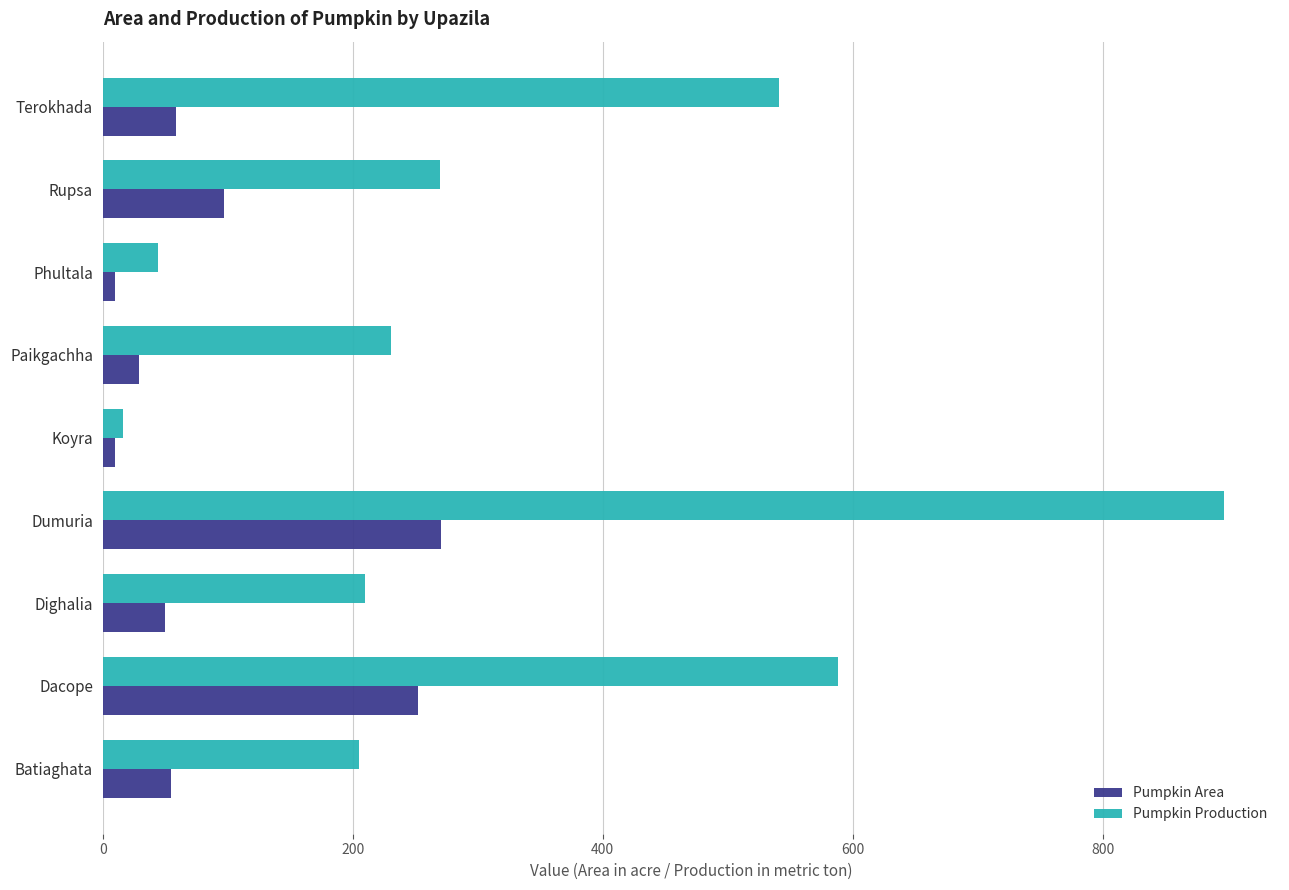

Rank the series by their maximum value, from lowest to highest.

Pumpkin Area, Pumpkin Production